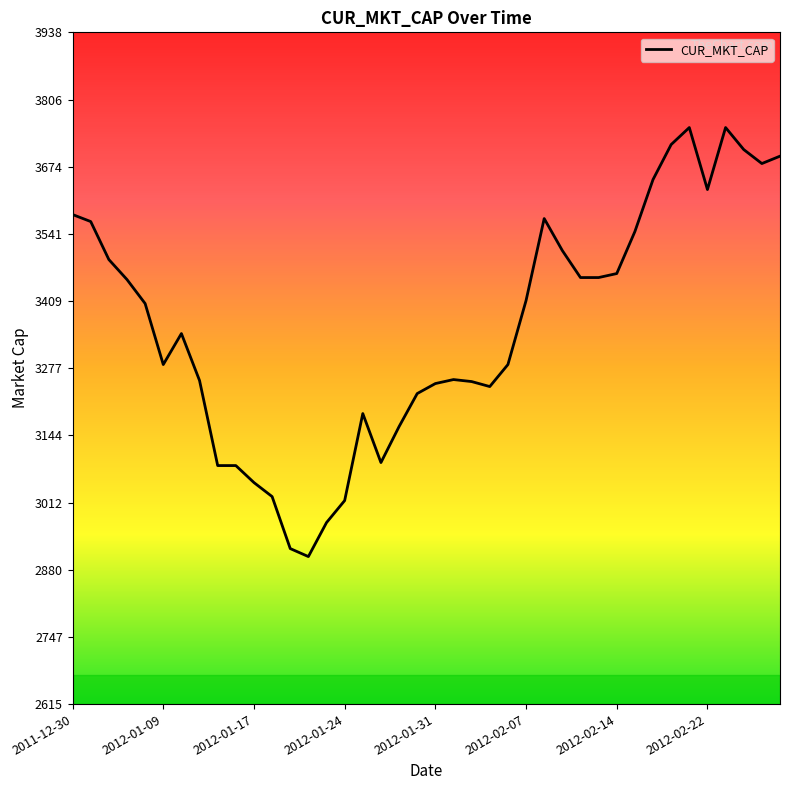

What is the smallest value displayed?

2905.8